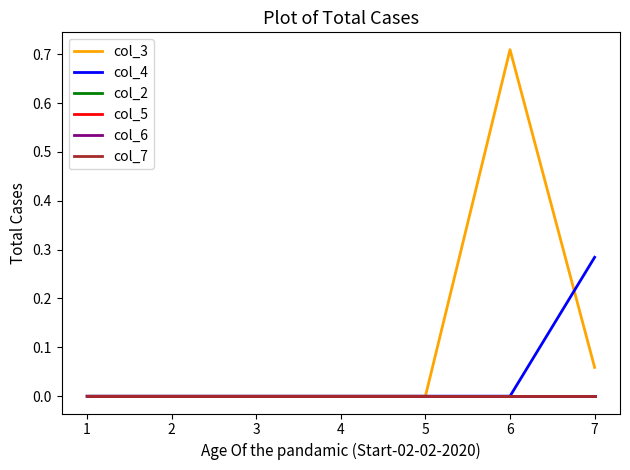

Is the value of col_4 at 3 greater than the value of col_2 at 6?

No